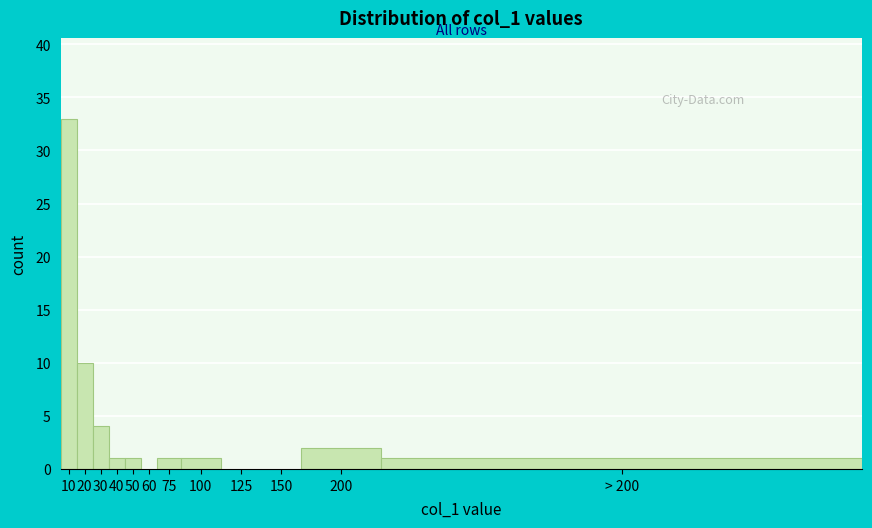

Reading left to right, list all the values displayed in this chart.

10=33	20=10	30=4	40=1	50=1	60=0	75=1	100=1	125=0	150=0	200=2	> 200=1